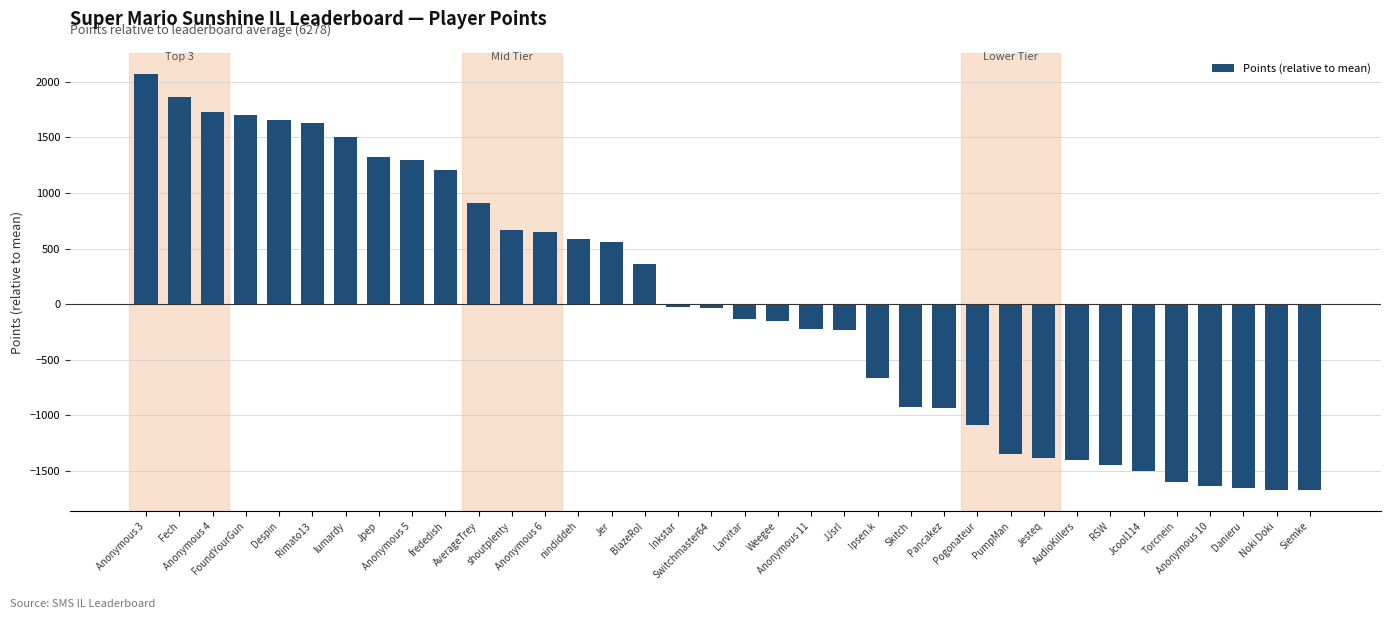

What is the value of the 18th bar from the left?

-36.3